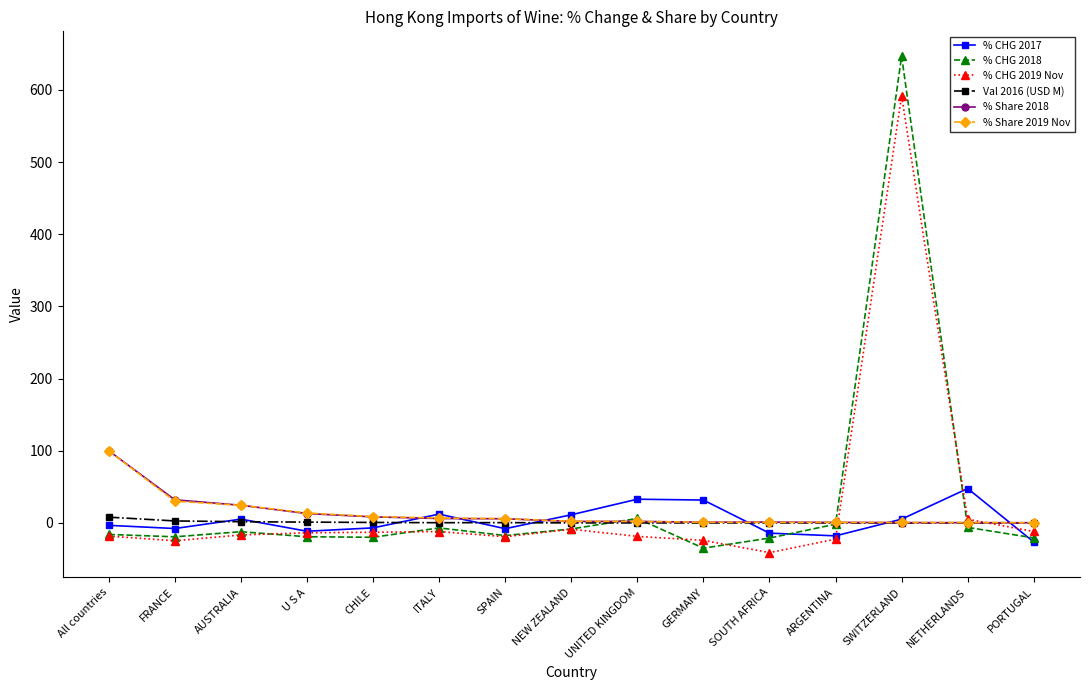

At which label does % CHG 2017 first exceed -3?

AUSTRALIA